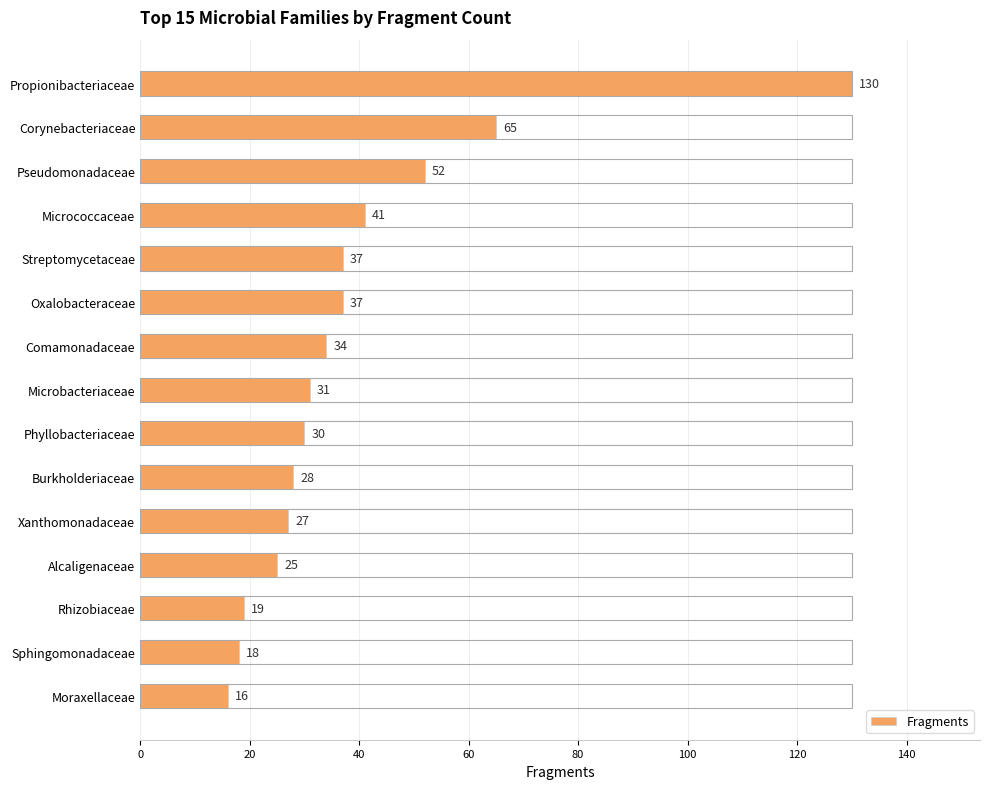

What is the average value?

39